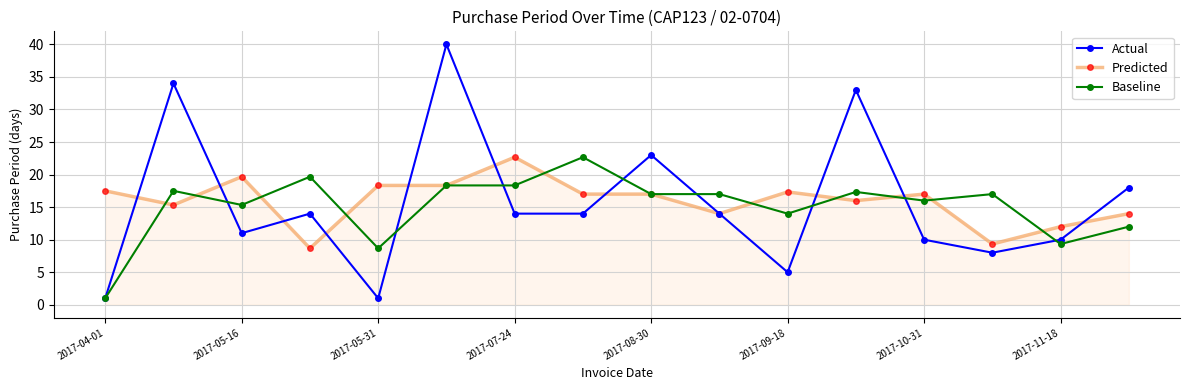

What is the minimum value for Predicted?

8.7